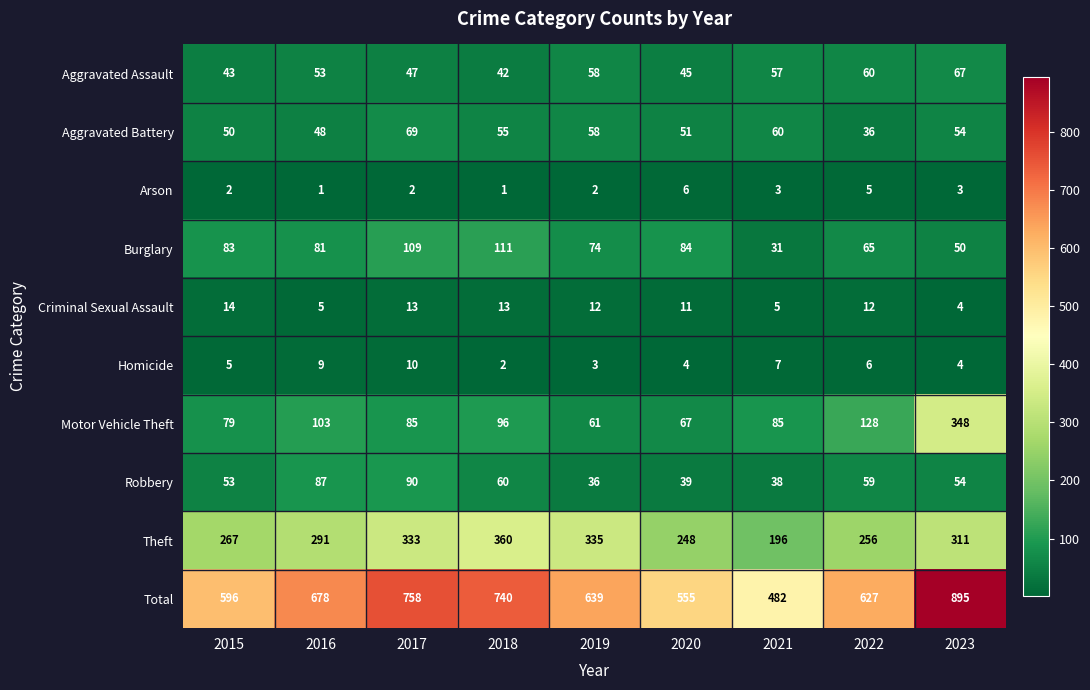

What is the total value across all series at 2017?

1516